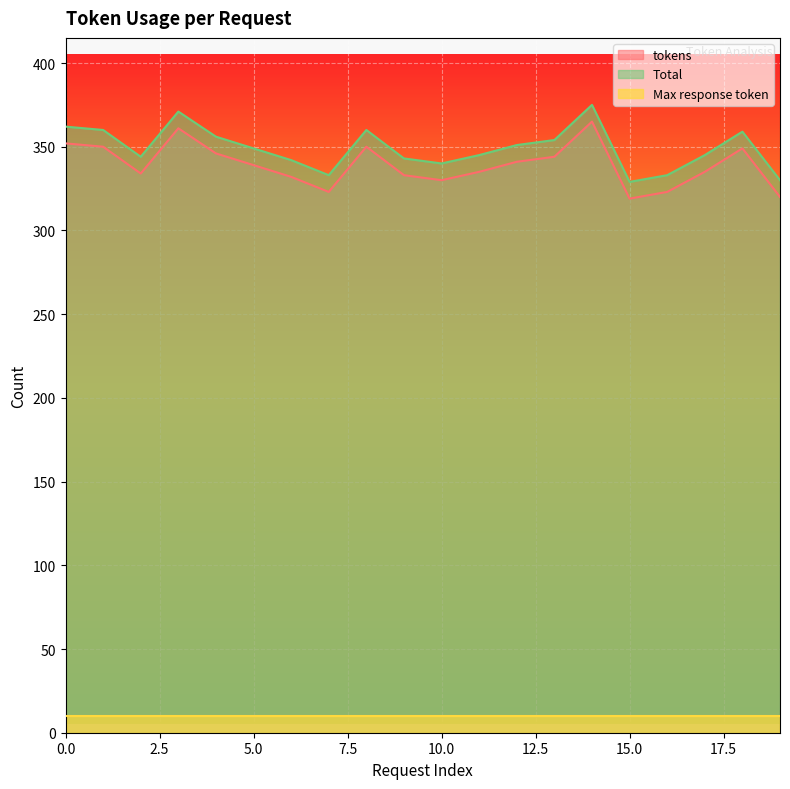

What is the maximum value shown in the chart?

375